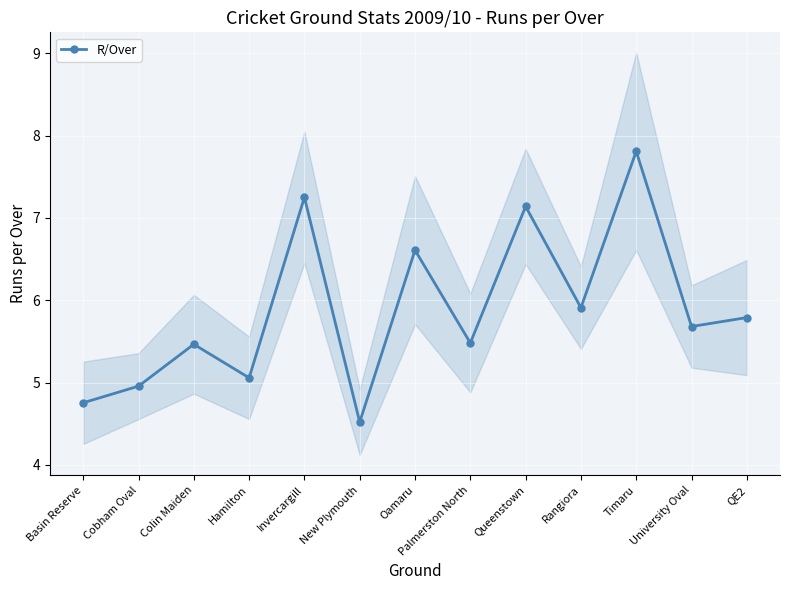

The chart shows a value of 3.4 at Palmerston North. True or false?

False